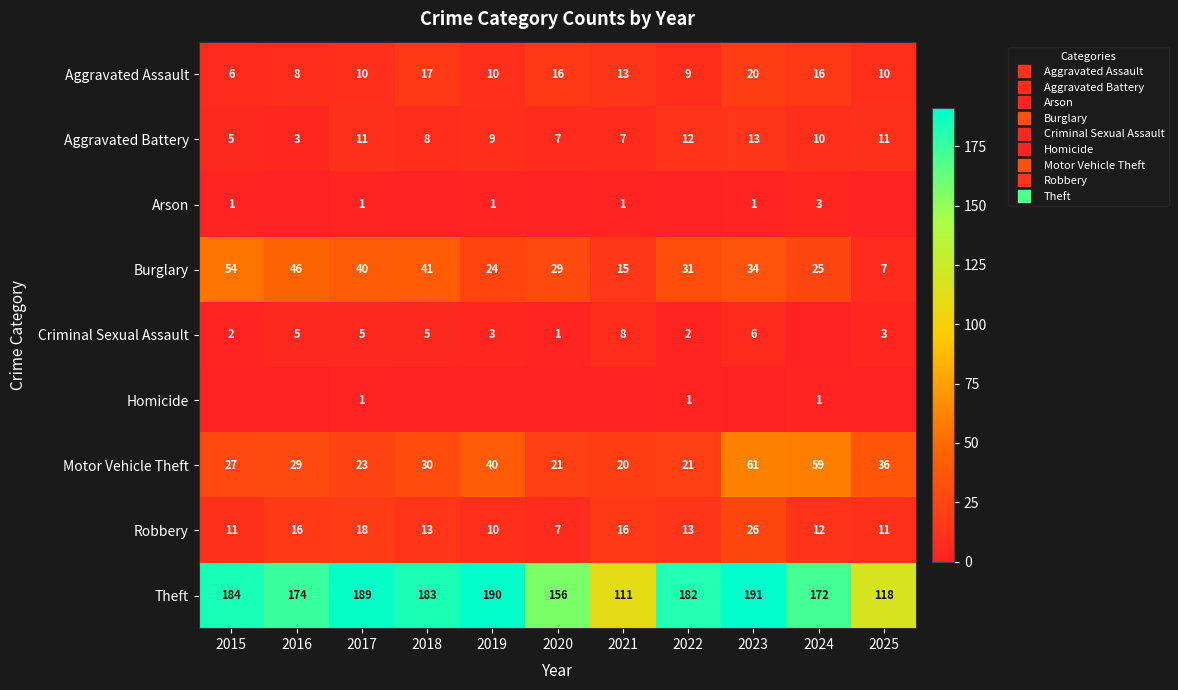

Rank the categories by Homicide value from highest to lowest.

2017, 2022, 2024, 2015, 2016, 2018, 2019, 2020, 2021, 2023, 2025